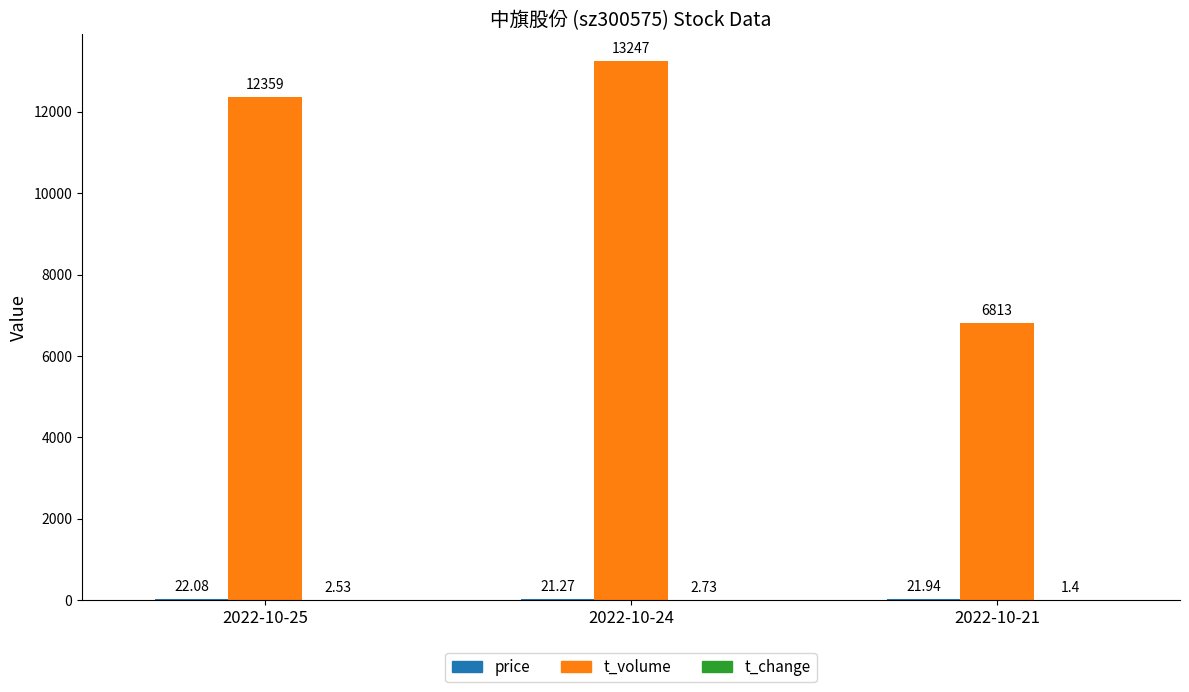

Between 2022-10-25 and 2022-10-21, which series saw the biggest shift?

t_volume